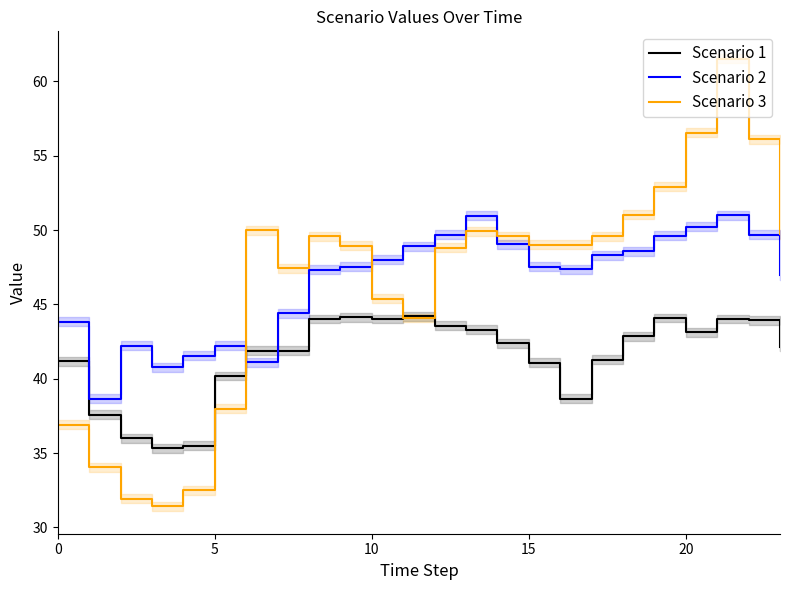

How many distinct data groups are displayed?

3